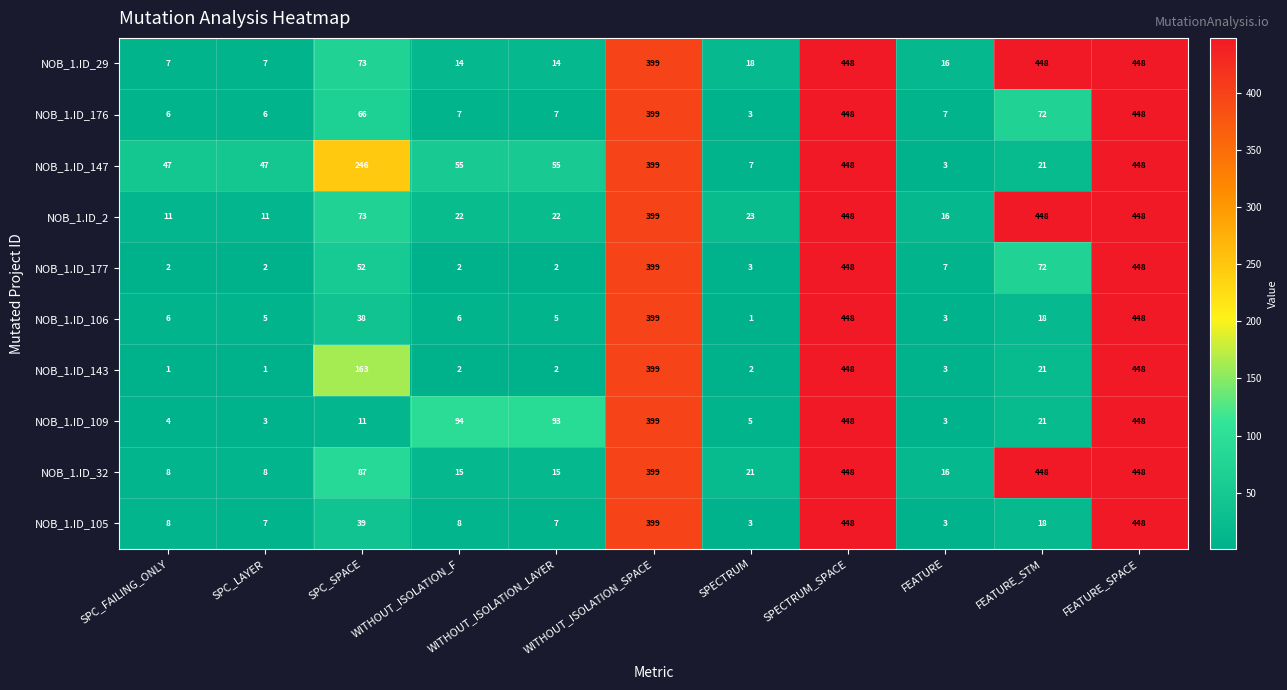

What is the difference between the NOB_1.ID_147 values at SPC_SPACE and SPECTRUM?

239